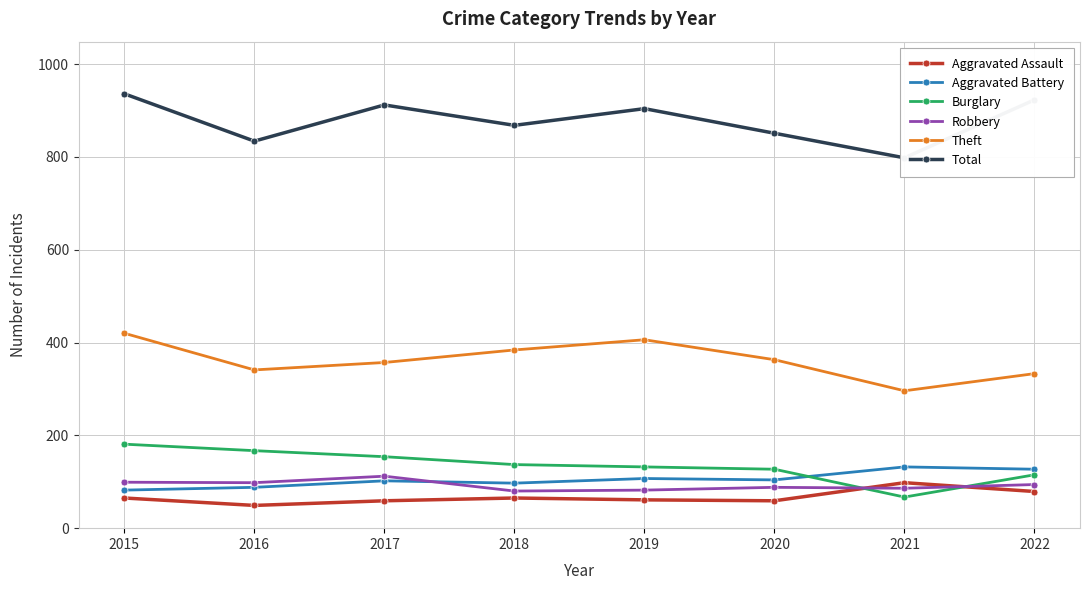

What is the difference between the highest and lowest values at 2017?

853